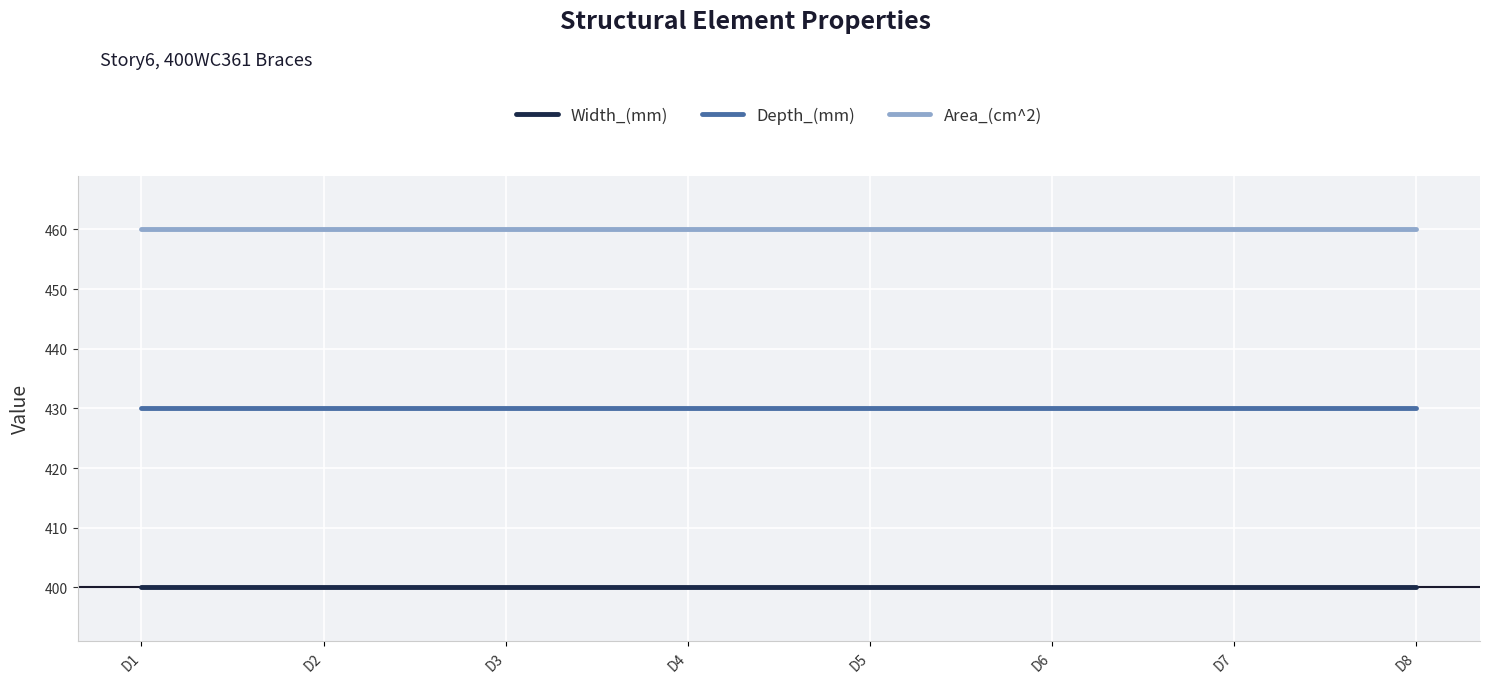

True or false: Area_(cm^2) has a value of 233 at D3.

False